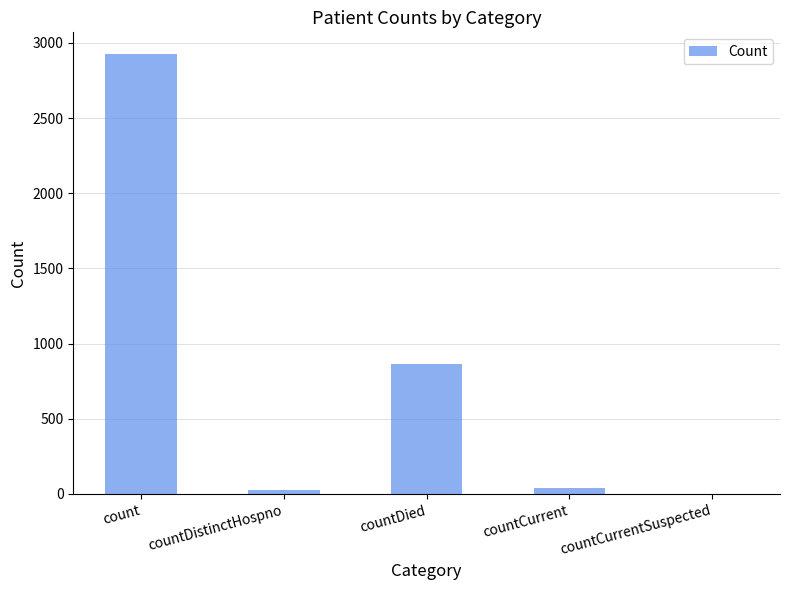

At which label is the value closest to 1462?

countDied